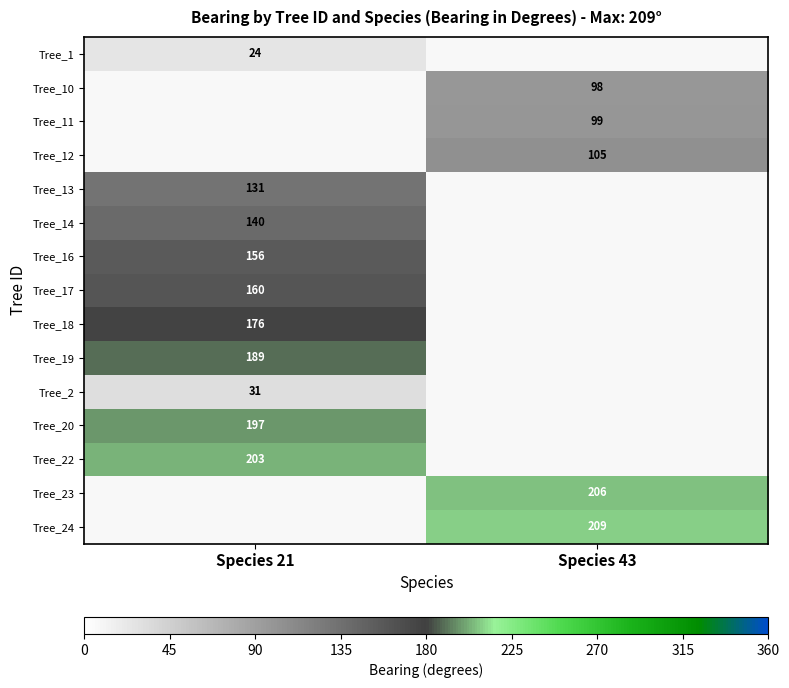

The Tree_16 series shows 156 at Species 21. True or false?

True